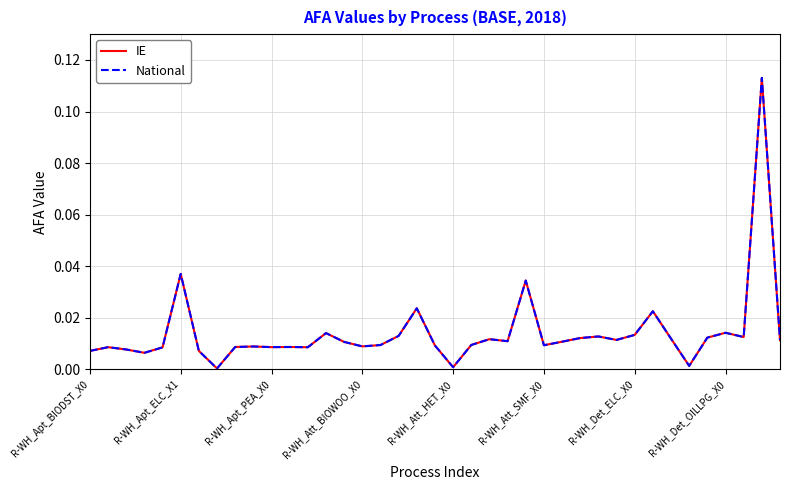

True or false: National and IE intersect in this chart.

False